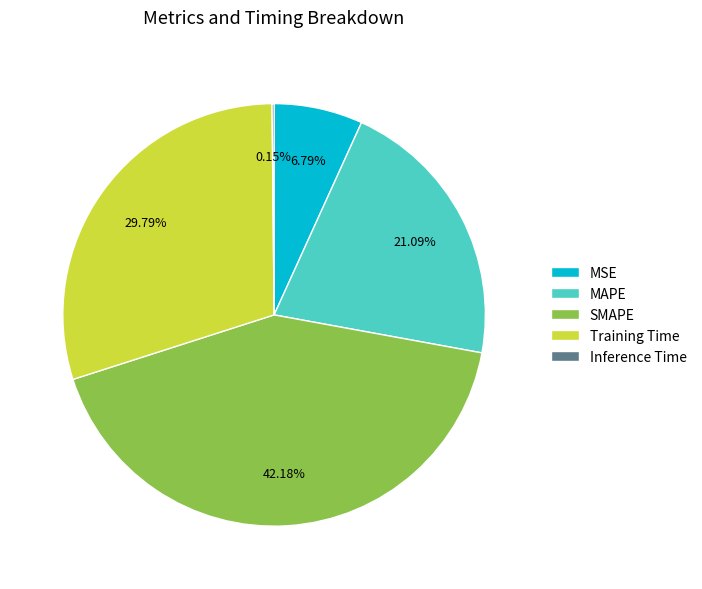

To the nearest percent, what is the average slice percentage?

20%